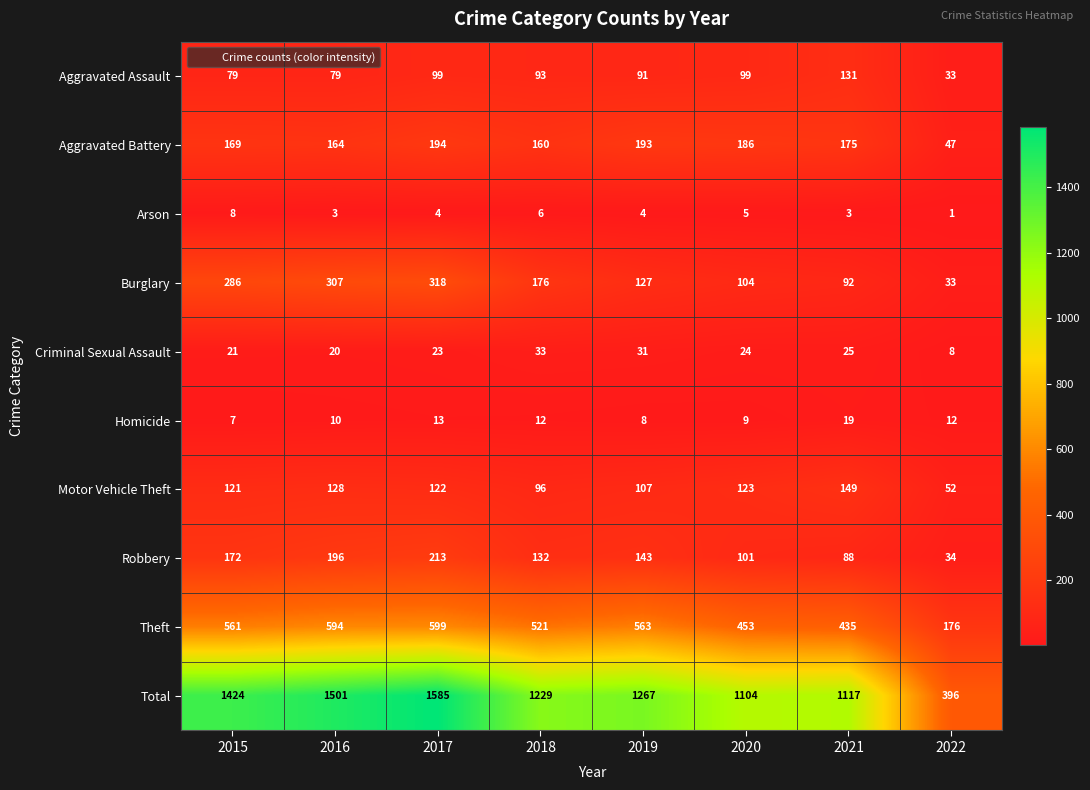

The Robbery series shows 69 at 2019. True or false?

False